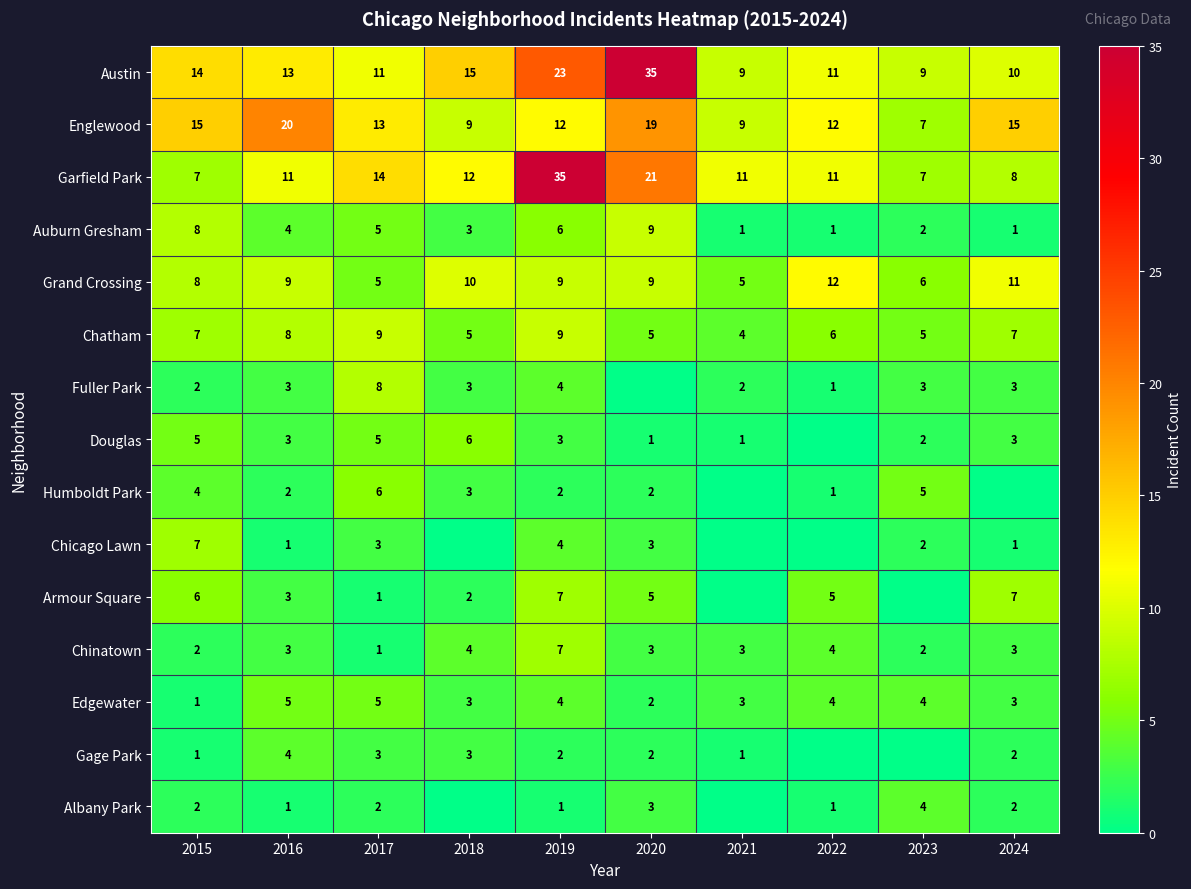

The value of Edgewater at 2017 is 5. True or false?

True